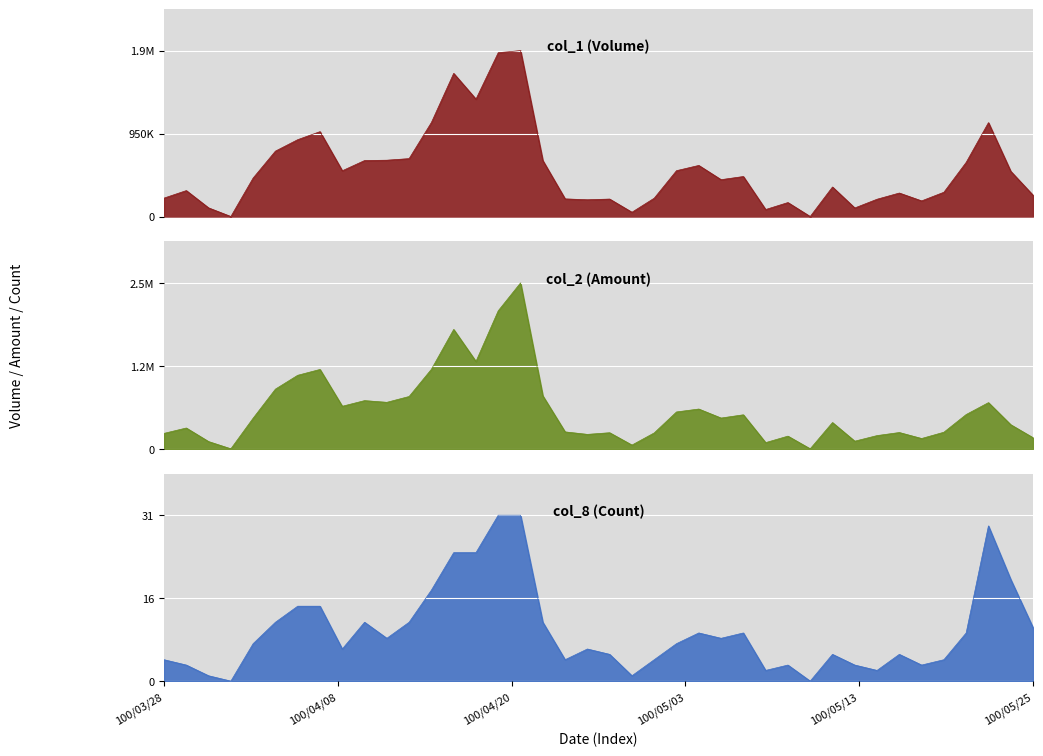

In col_2, how many points are higher than both neighbors (excluding endpoints)?

12